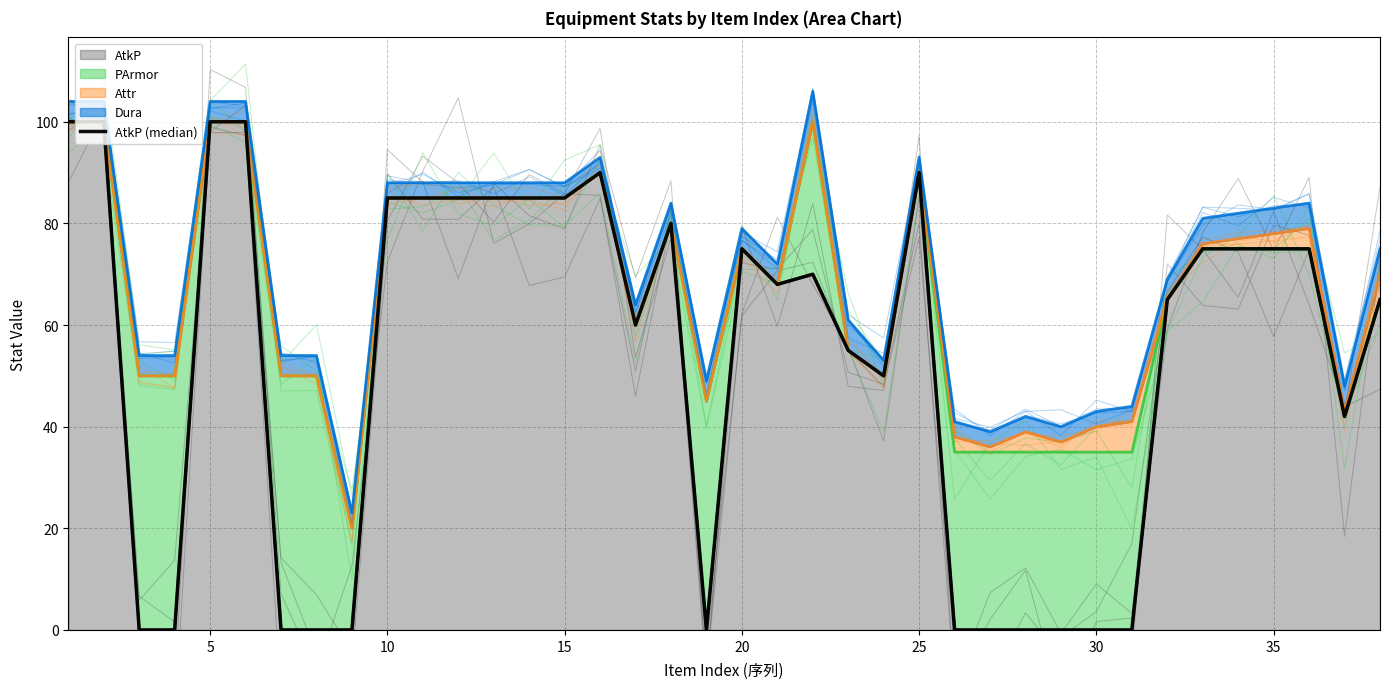

What is the highest value of the AtkP series?

100